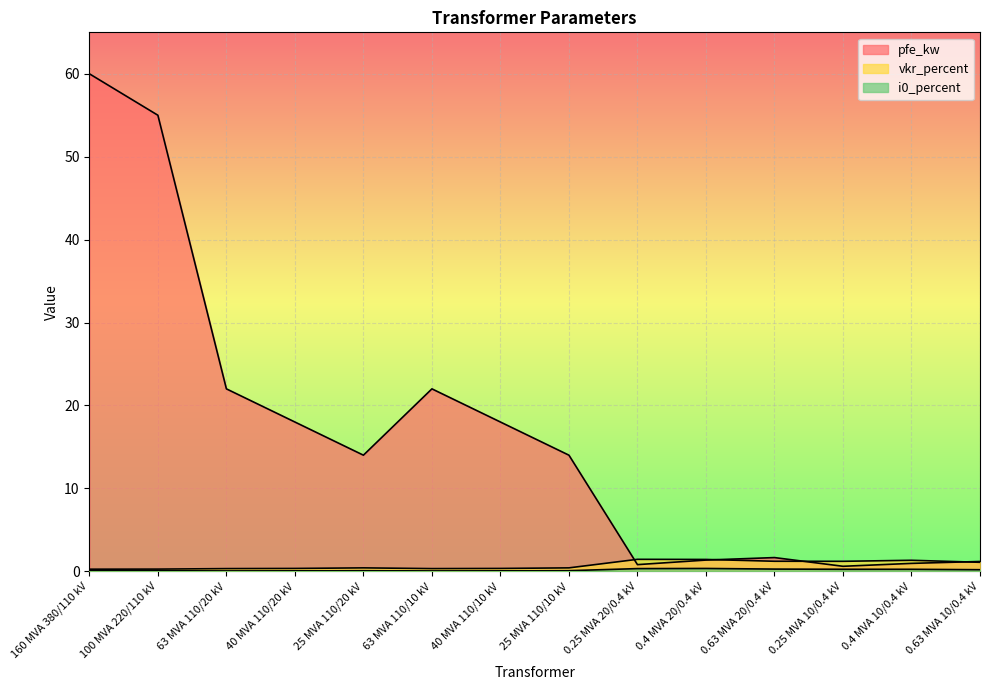

What is the average value of the i0_percent series?

0.1